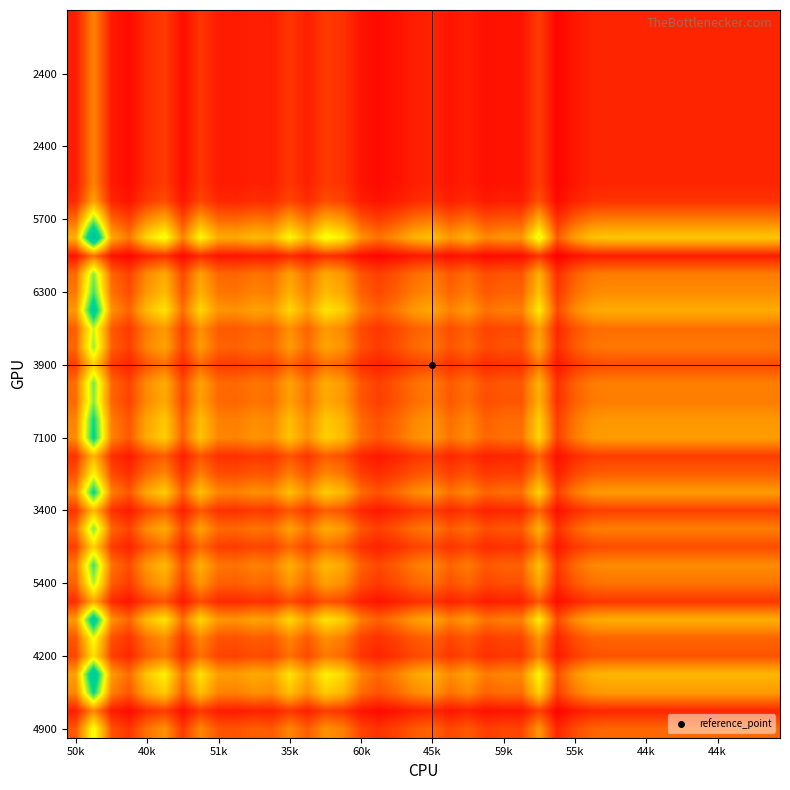

At how many categories does at least one series exceed 336?

1